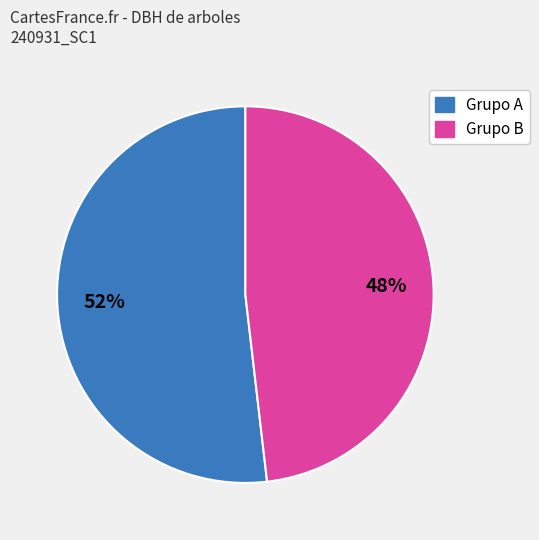

To the nearest percent, what is the average slice percentage?

50%